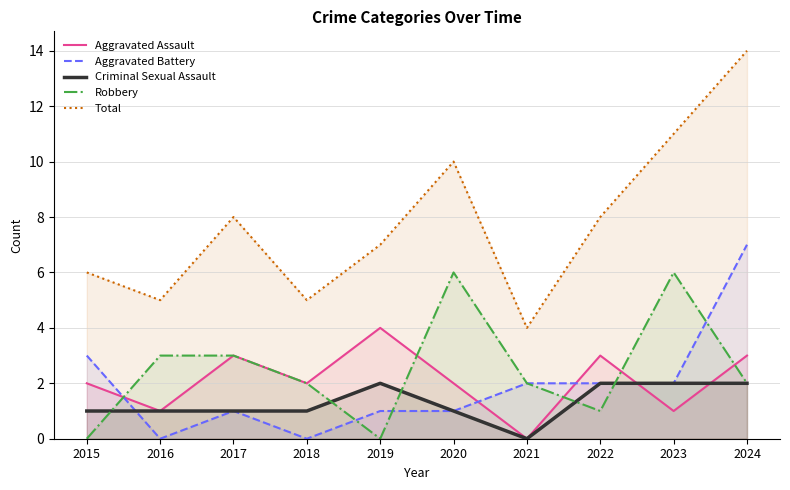

What is the maximum value for Criminal Sexual Assault?

2